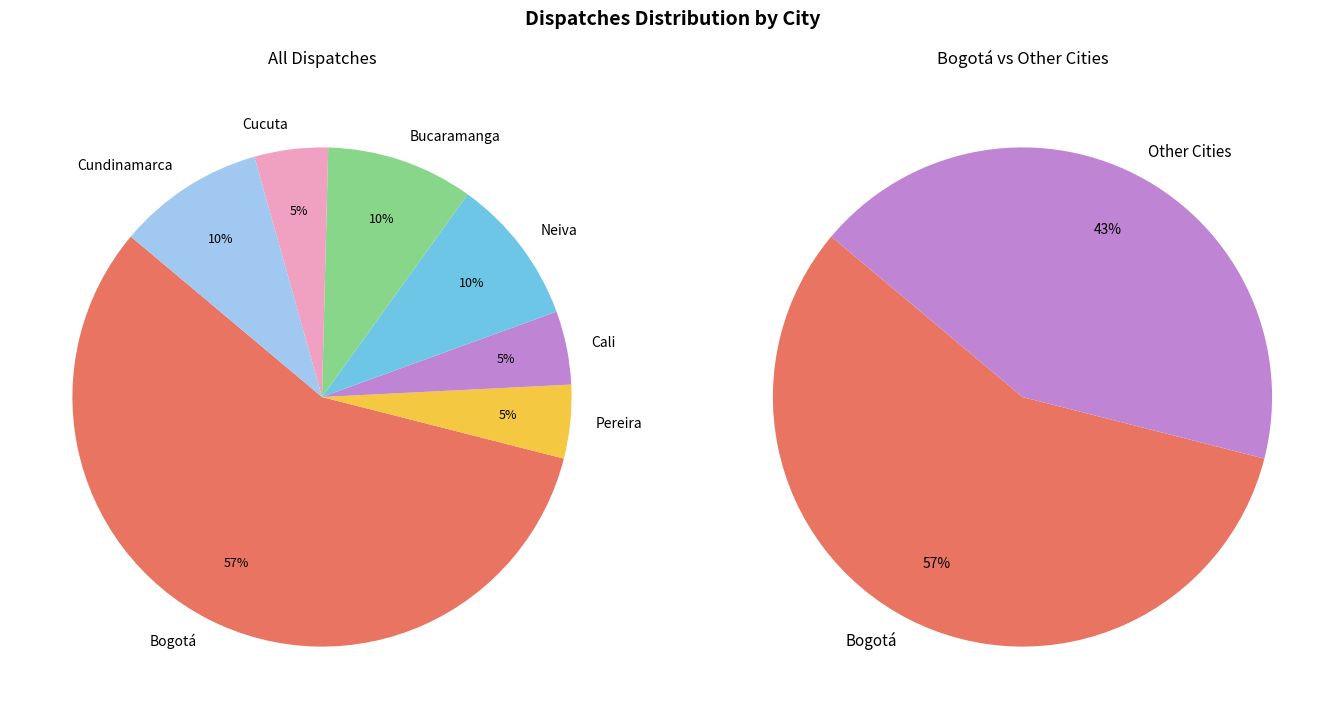

To the nearest percent, what is the average slice percentage?

14%